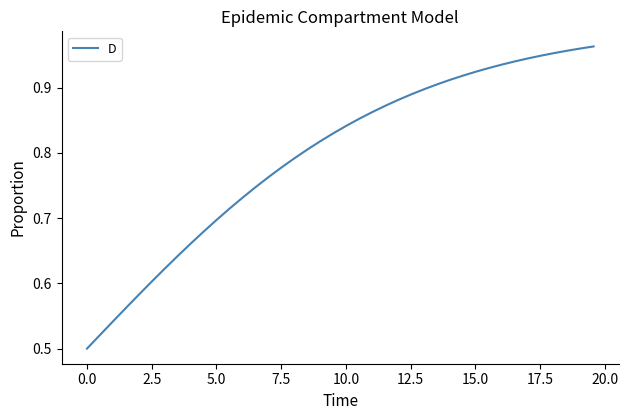

What is the smallest value displayed?

0.5